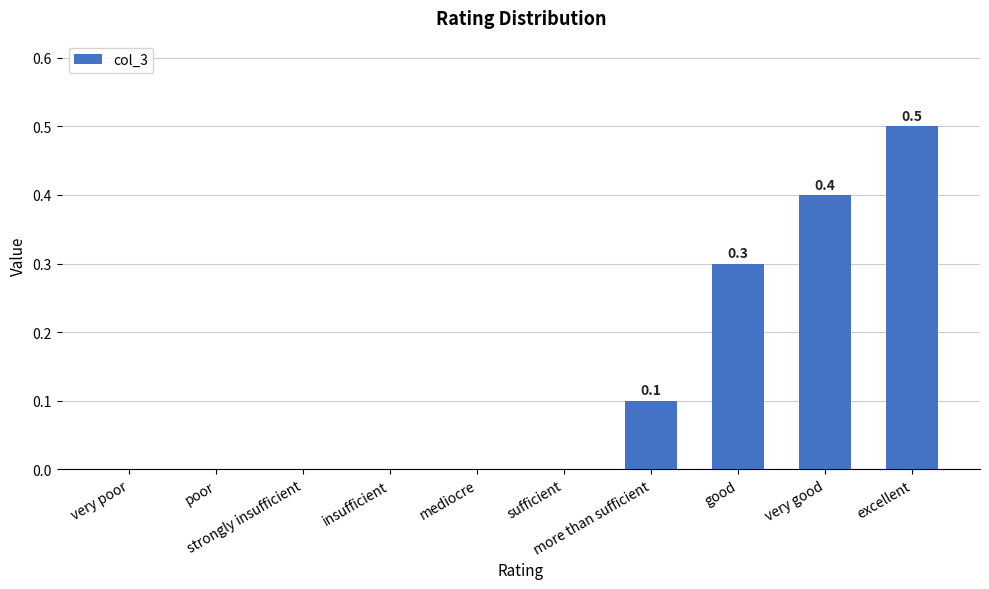

What is the change in value from insufficient to good?

+0.3